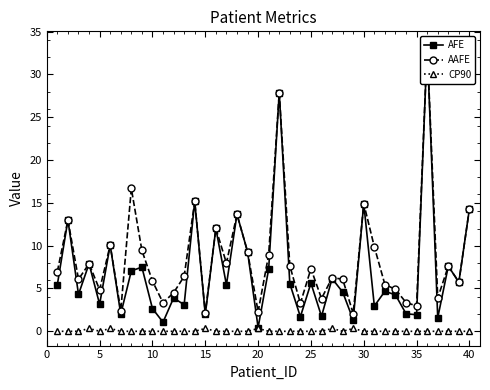

What is the difference between the second highest and second lowest values in the AFE series?

26.8